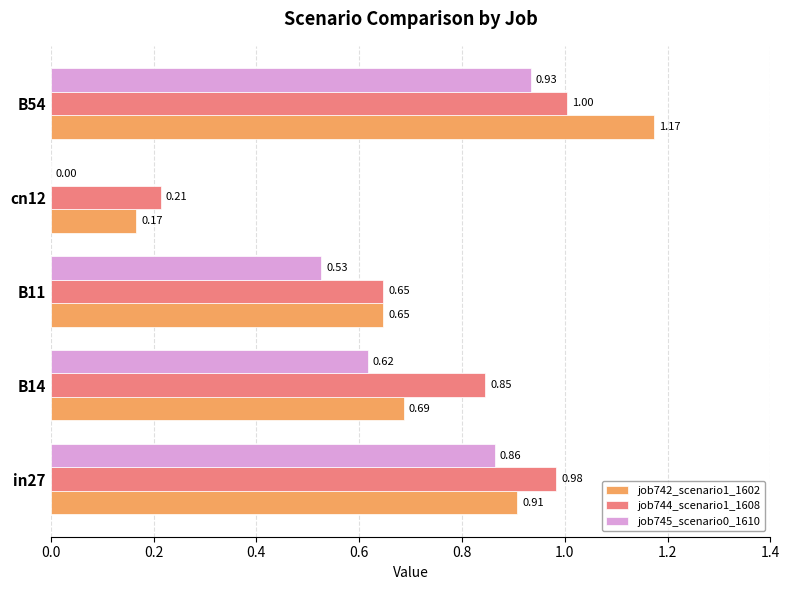

What is the sum of all job742_scenario1_1602 values?

3.6